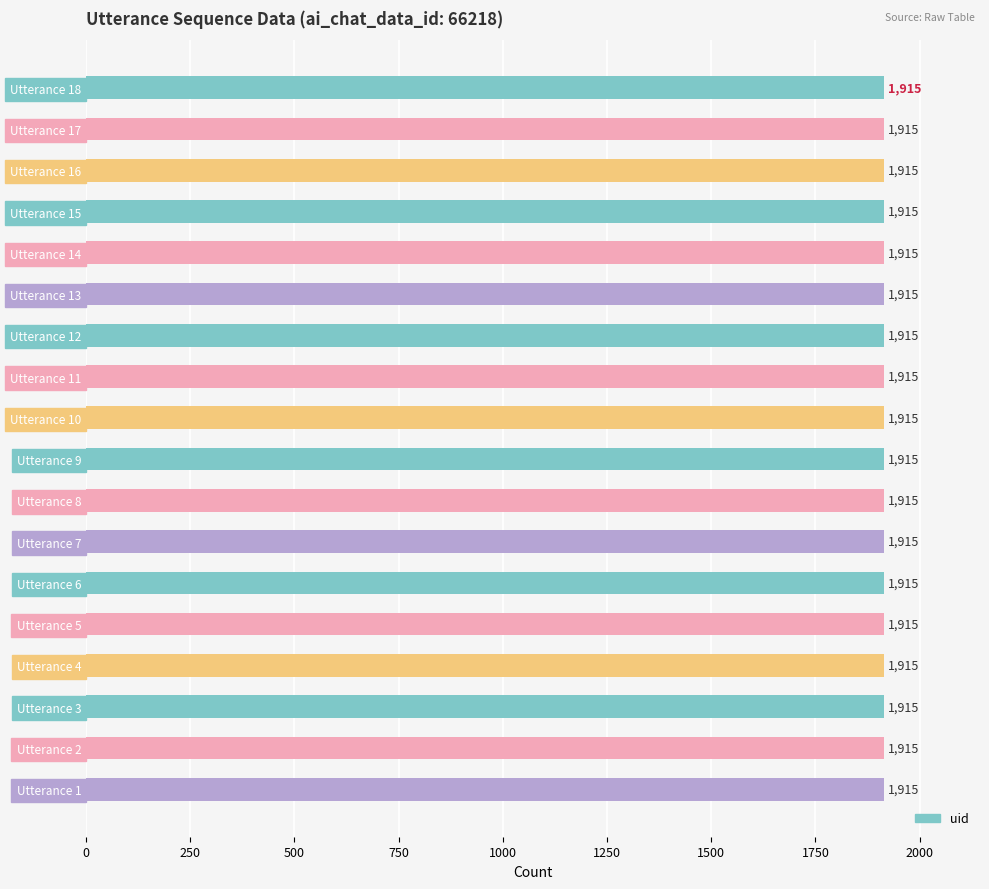

Which category has the lowest value across all series?

1